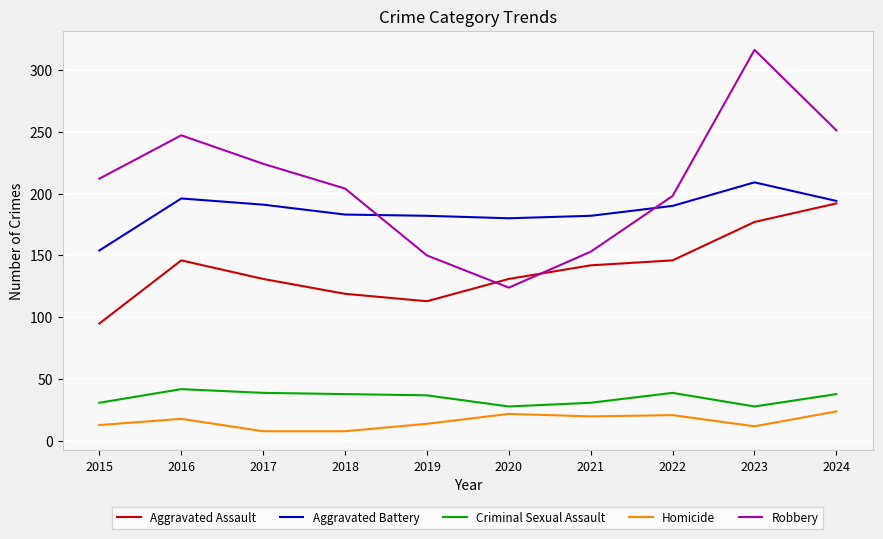

The value of Robbery at 2019 is 150. True or false?

True